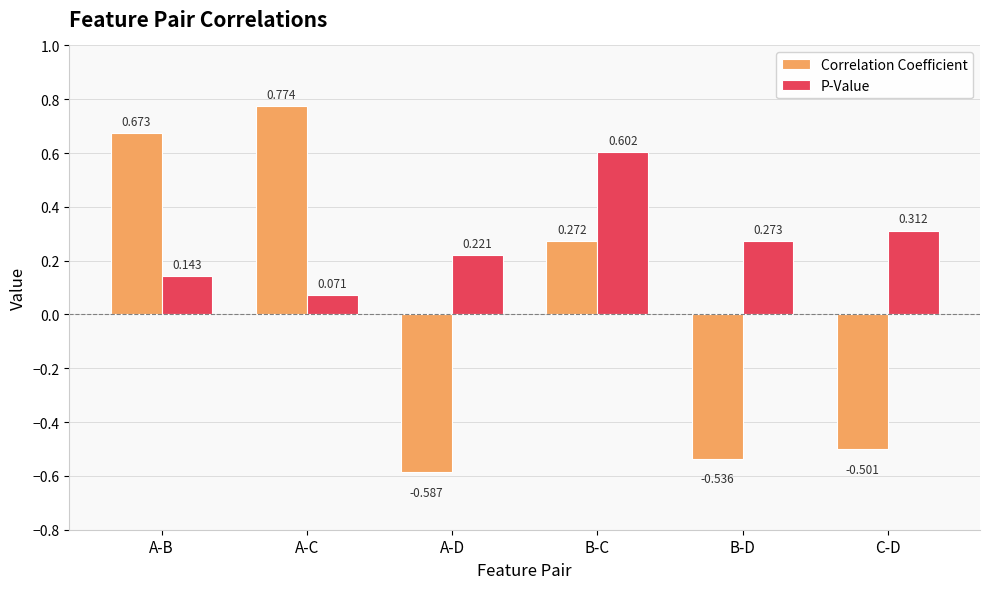

Rank the series at A-D from highest to lowest value.

P-Value, Correlation Coefficient